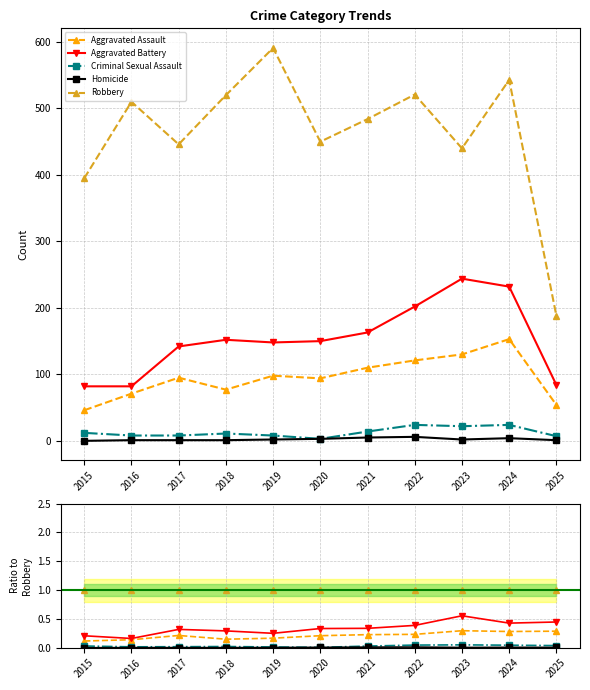

At which category is the sum across all series the highest?

2023